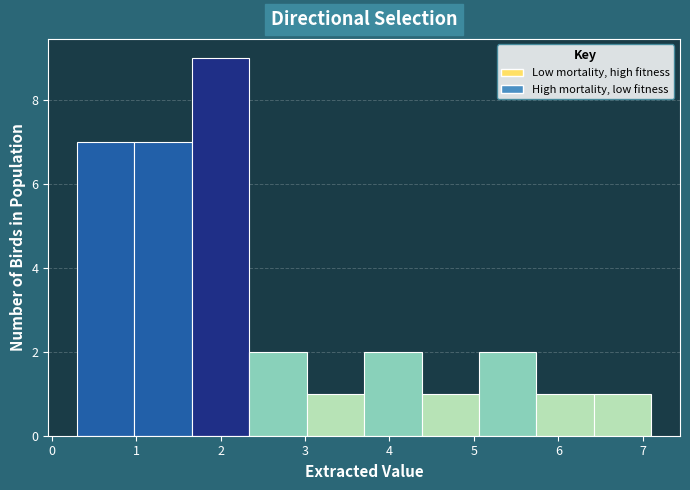

Reading left to right, transcribe this chart: for each bar, give the range it covers on the x-axis and its height. Neither the bar edges nor the heights are printed on the chart, so give them approximately, as read against the axes.

0.30 to 0.98: 7
0.98 to 1.66: 7
1.66 to 2.34: 9
2.34 to 3.02: 2
3.02 to 3.70: 1
3.70 to 4.38: 2
4.38 to 5.06: 1
5.06 to 5.74: 2
5.74 to 6.42: 1
6.42 to 7.10: 1